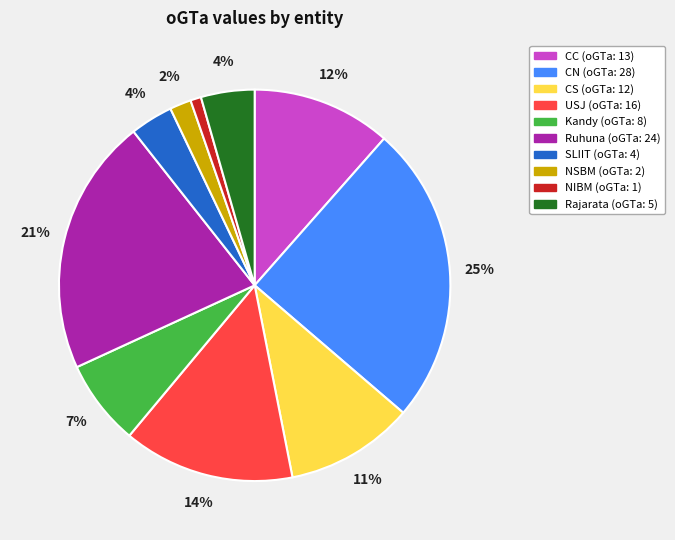

Which category has the biggest portion of the pie?

CN